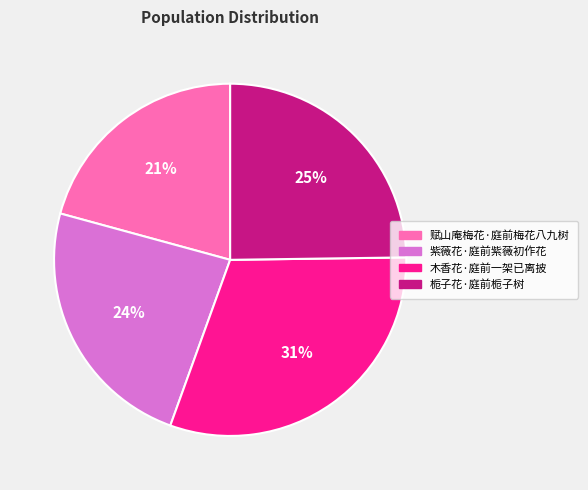

Approximately how many times larger is the value at 赋山庵梅花·庭前梅花八九树 compared to 栀子花·庭前栀子树?

0.8